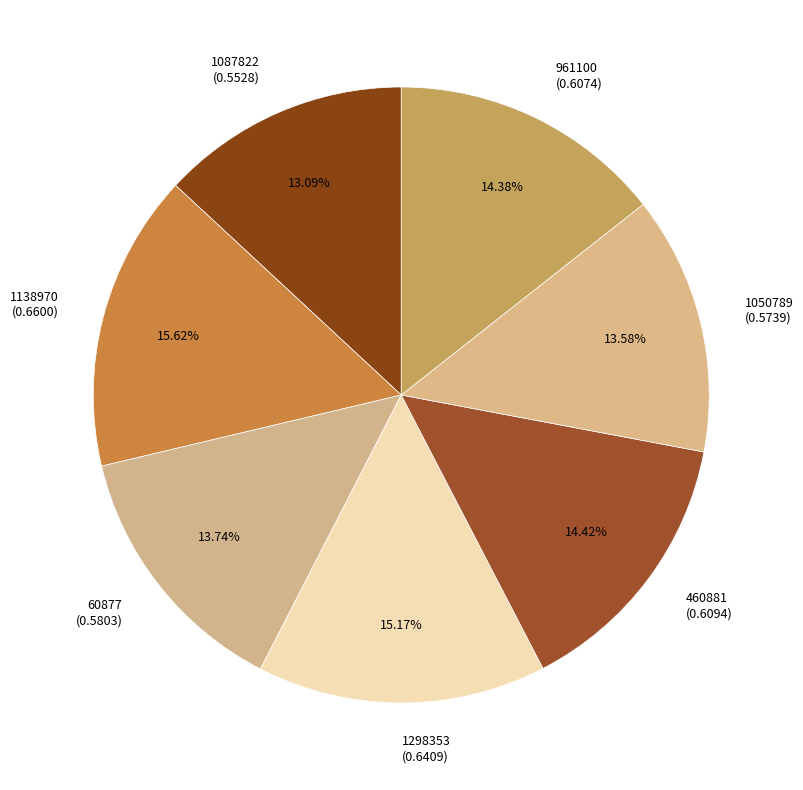

Is 1050789 the majority of the pie?

No